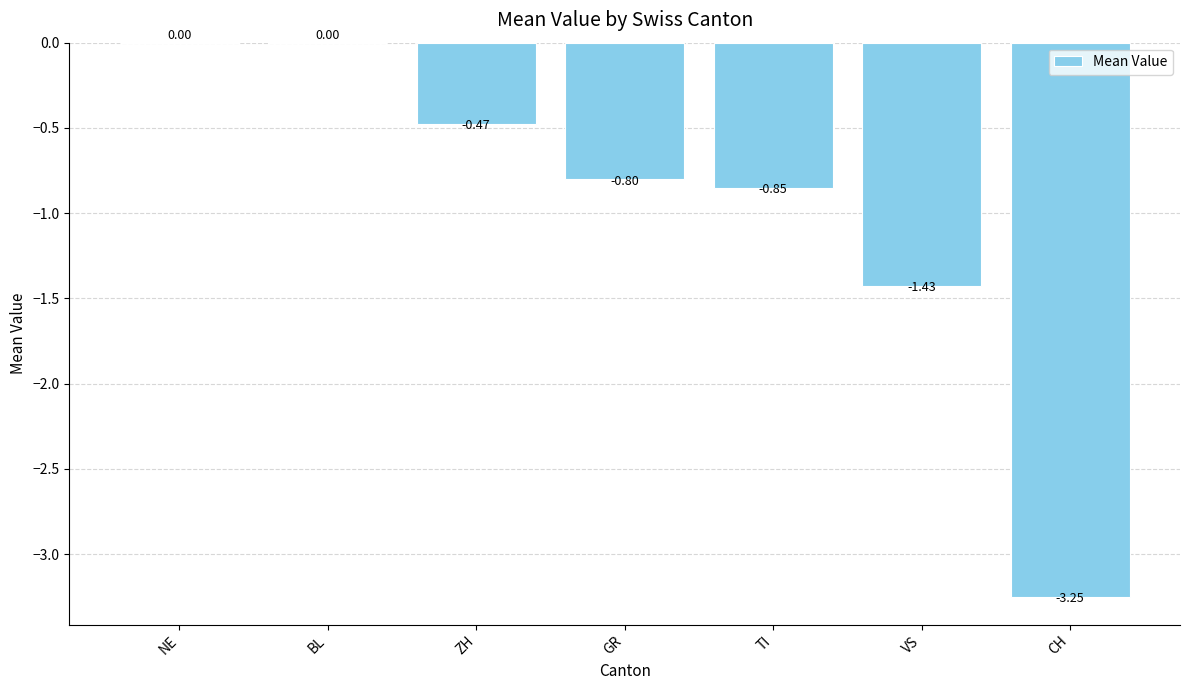

Which has a higher value, GR or ZH?

ZH